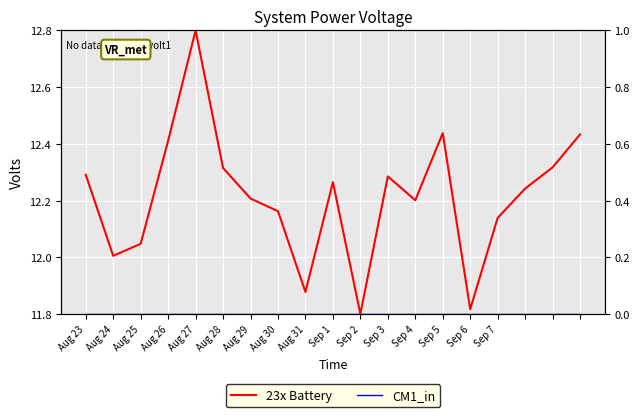

What are all the series names shown in the legend?

23x Battery, CM1_in